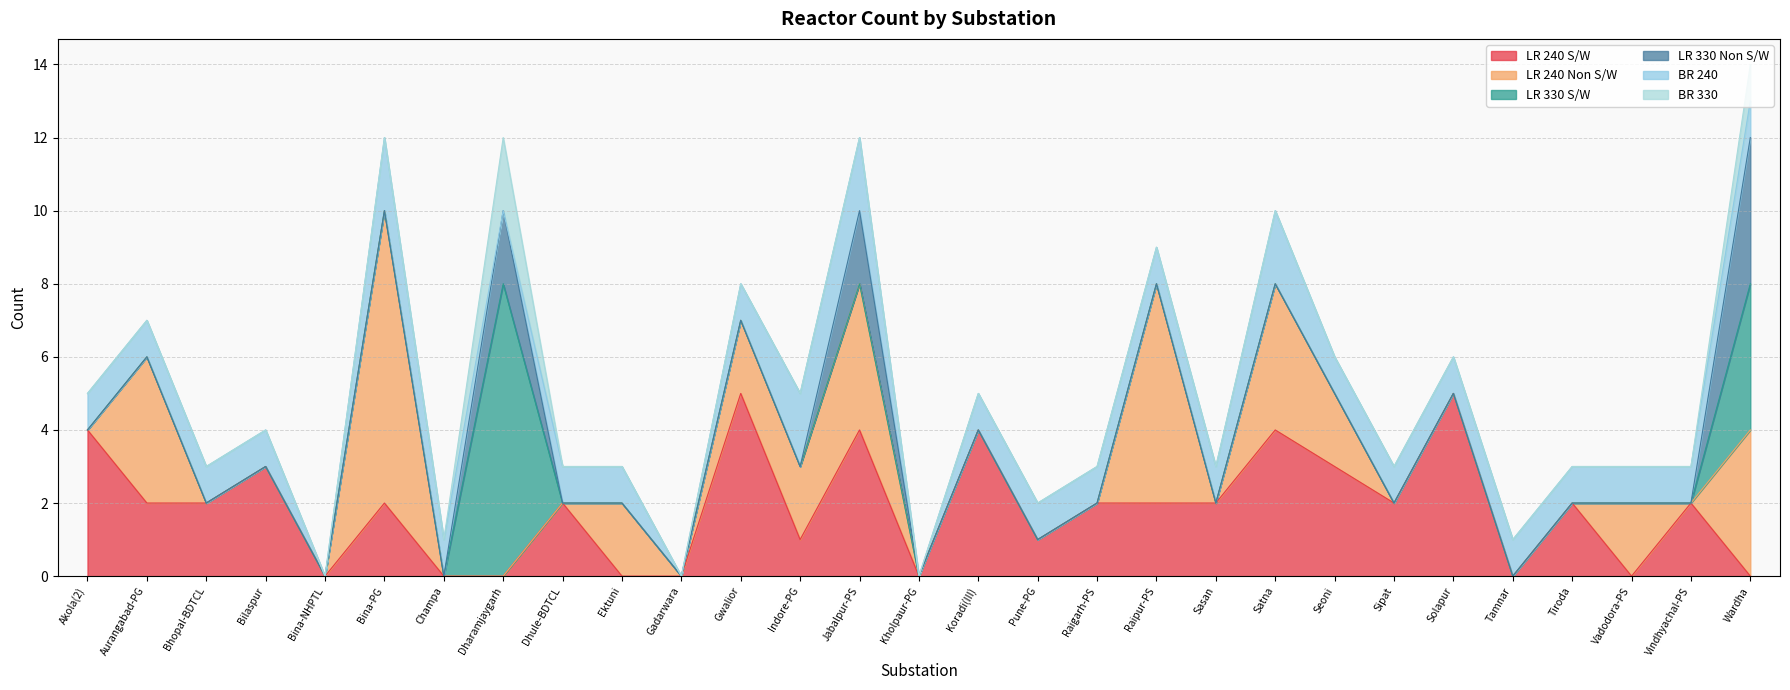

True or false: LR 330 Non S/W has a value of 2 at Gadarwara.

False